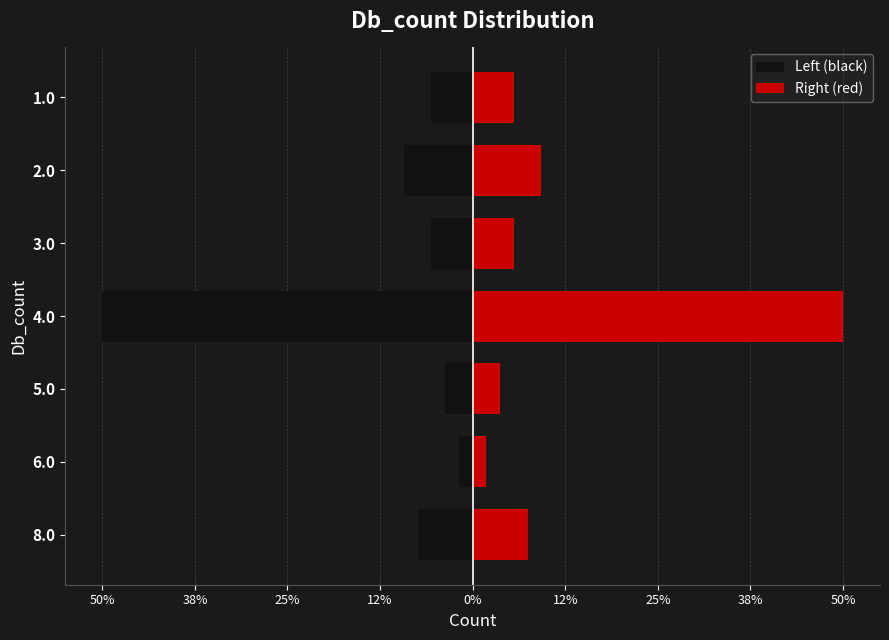

What is the spread (max minus min) of values at 8.0?

4.0